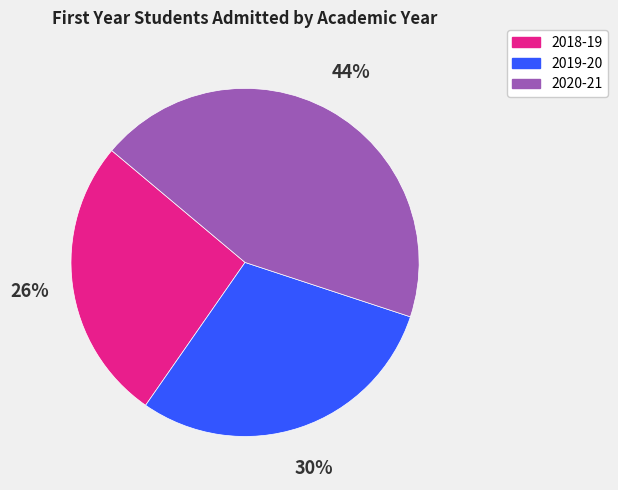

To the nearest percent, what percentage of the pie is 2019-20?

30%